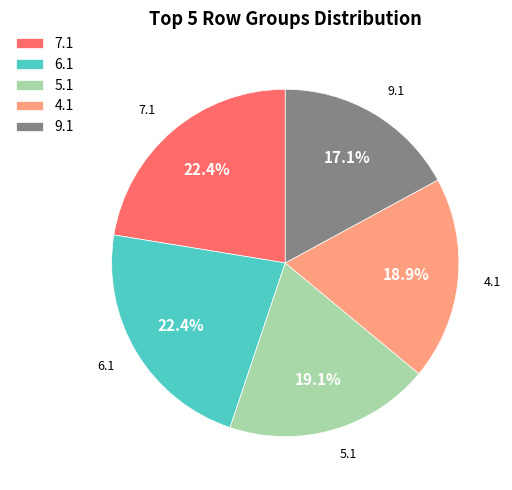

Approximately how many times larger is the value at 9.1 compared to 6.1?

0.8